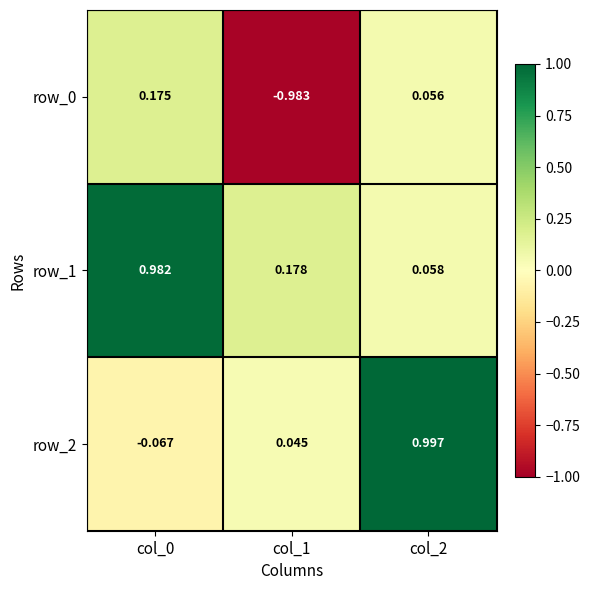

At which category is the sum across all series the highest?

col_2